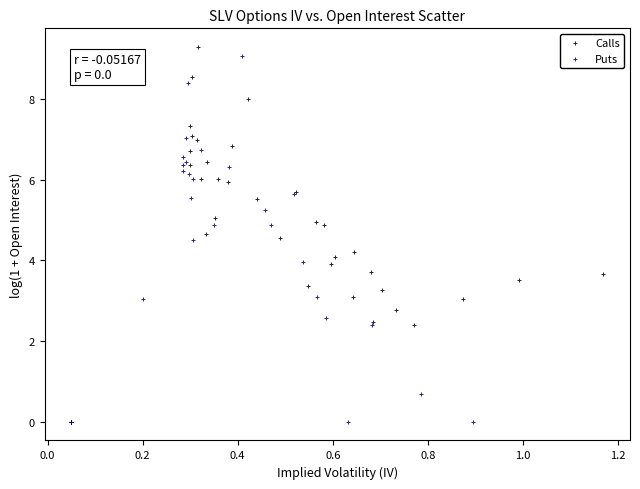

Which series contains the highest Y value?

Calls